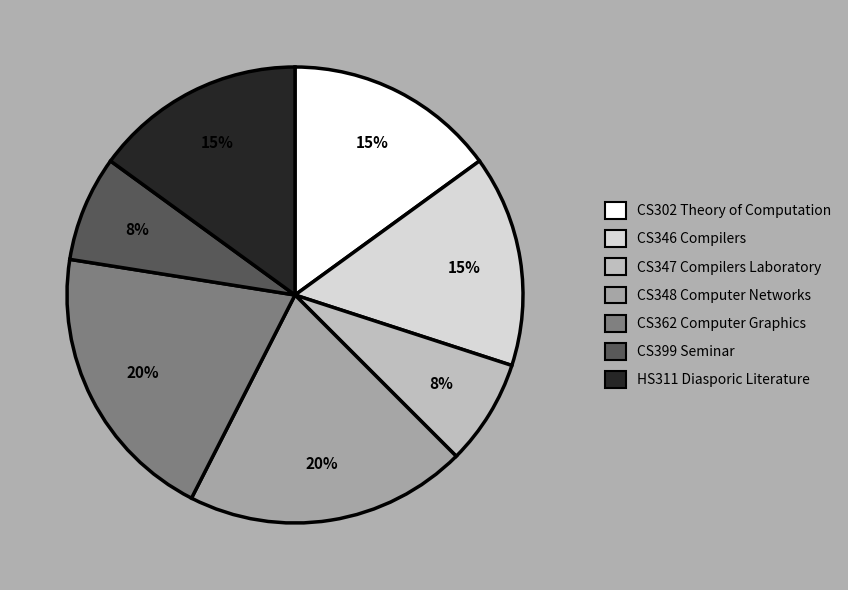

Combined, do CS348 Computer Networks and HS311 Diasporic Literature account for over 50%?

No